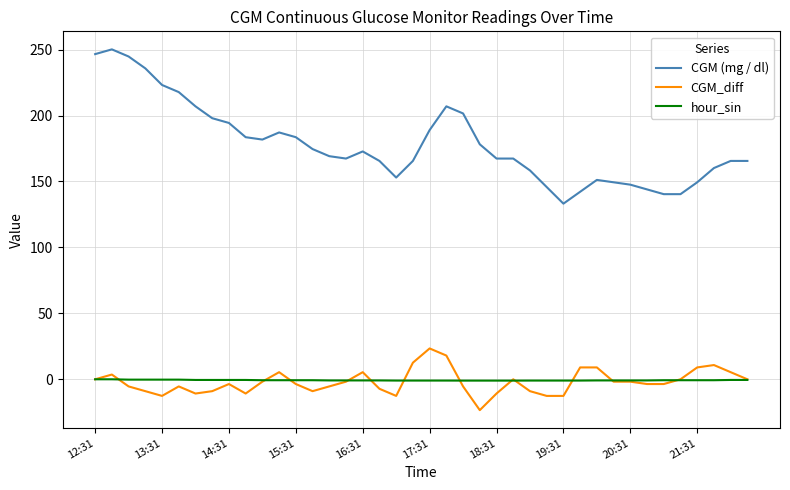

Which series has the largest total across all categories?

CGM (mg / dl)